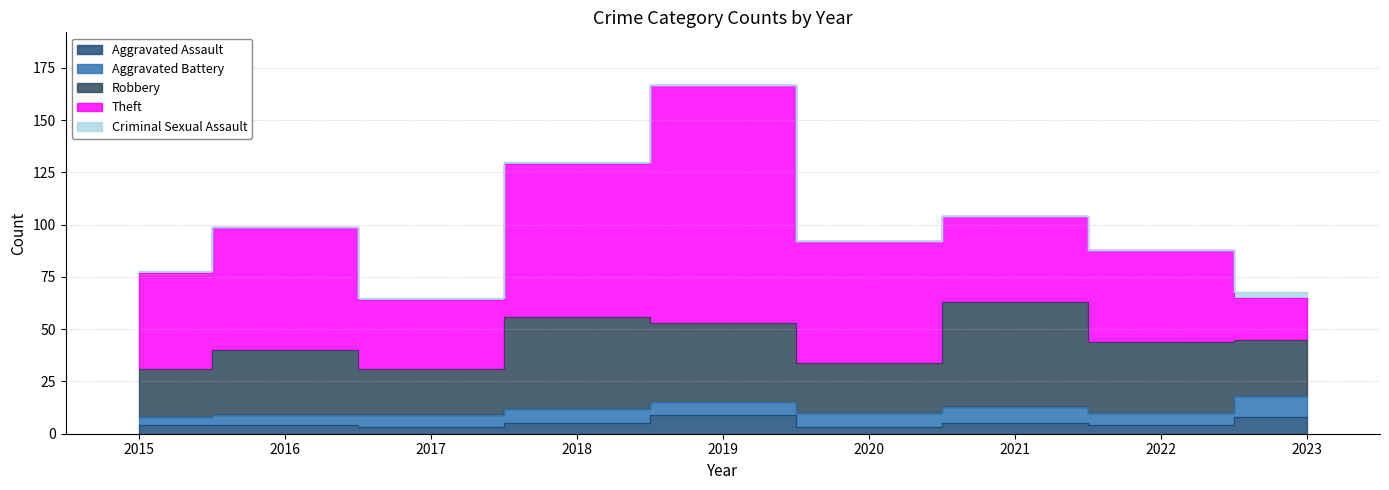

Does the chart display data point markers on the line(s)?

No